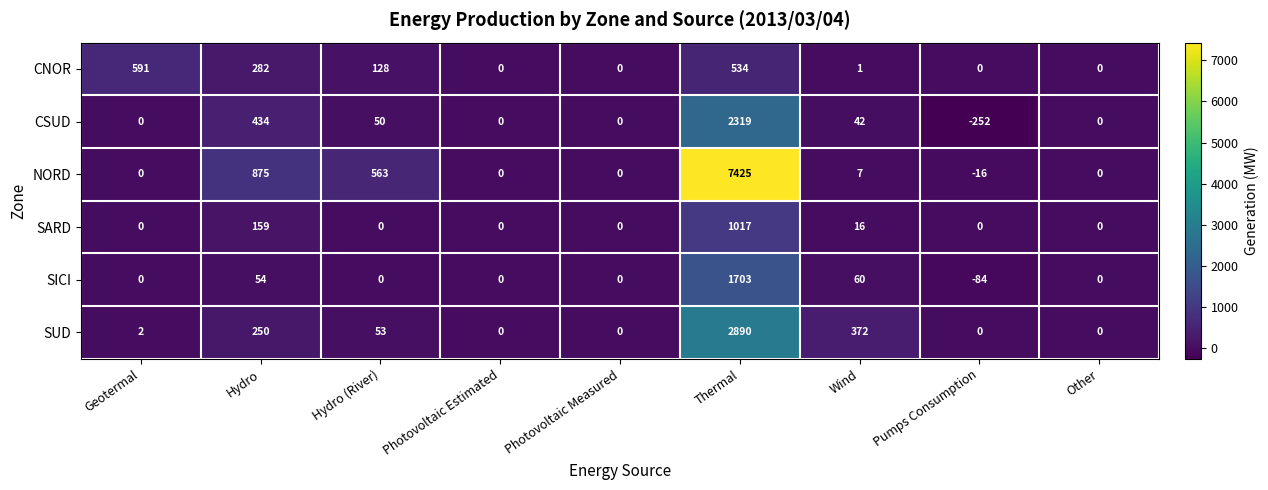

What is the maximum value shown in the chart?

7425